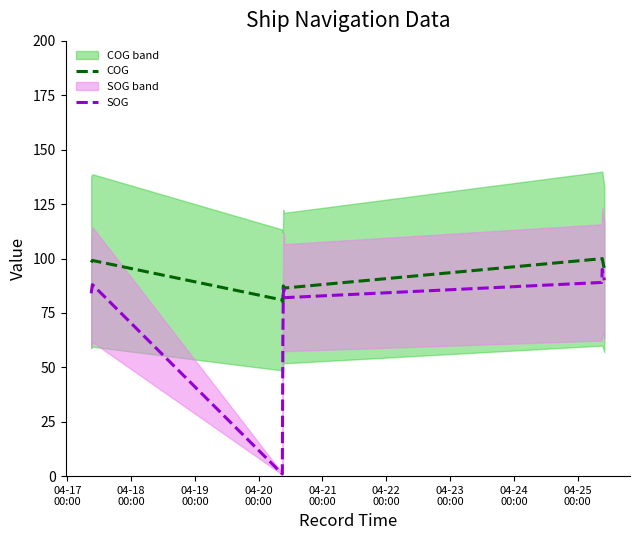

Count the number of categories in the chart.

15